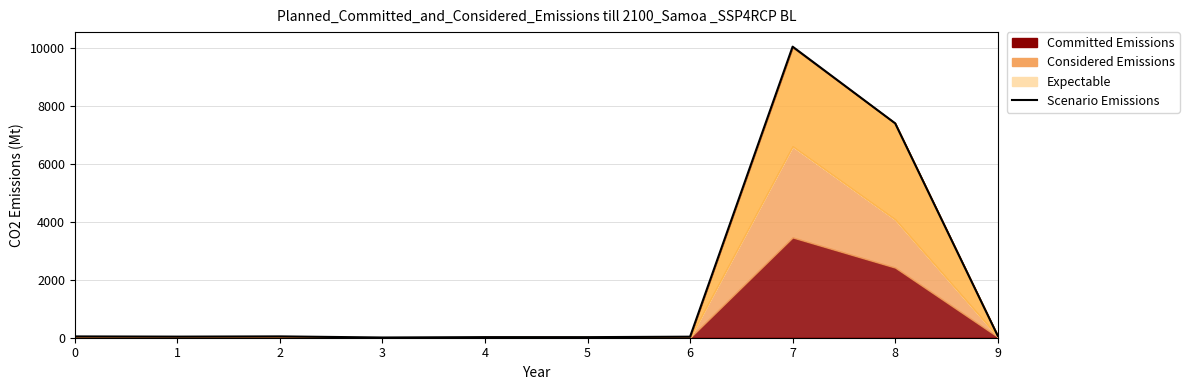

Reading left to right, what are all the values shown in this chart?

0=45	1=38	2=46	3=8	4=21	5=20	6=36	7=10054	8=7406	9=69